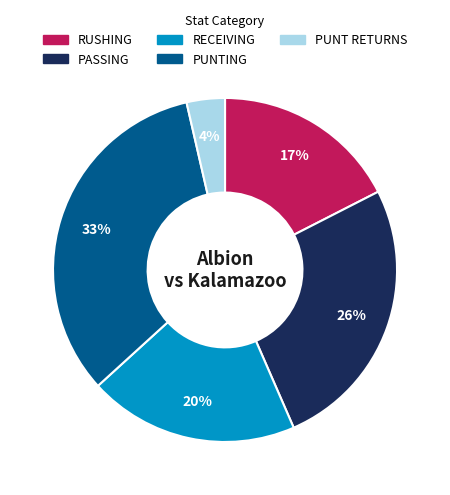

Approximately how many times larger is the value at PASSING compared to RUSHING?

1.5